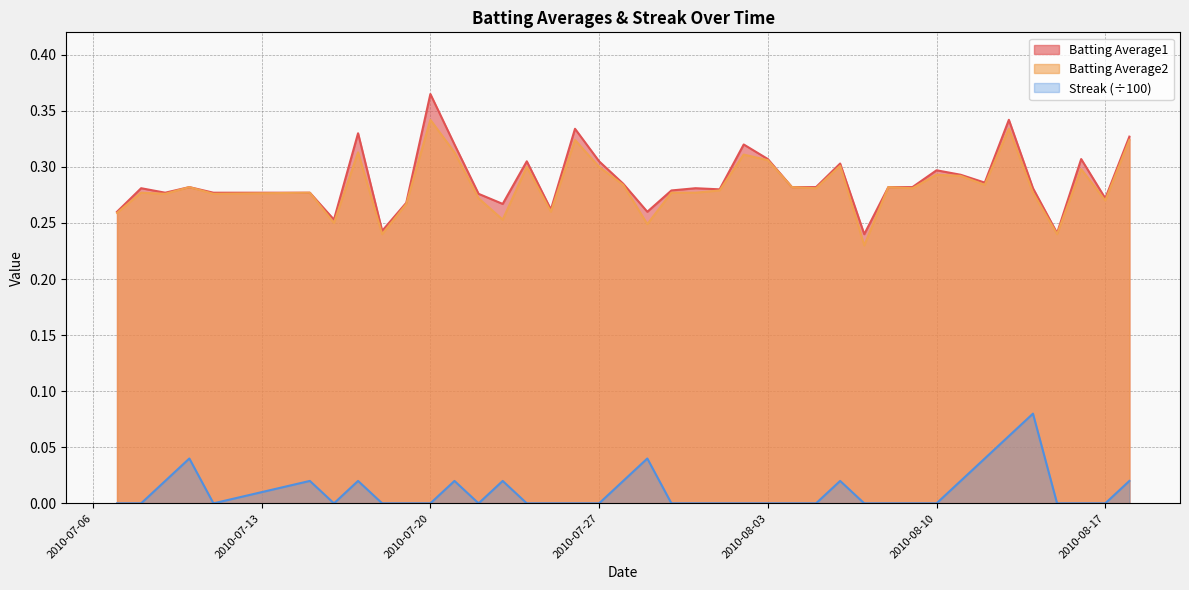

Which series has the widest spread of values?

Batting Average1